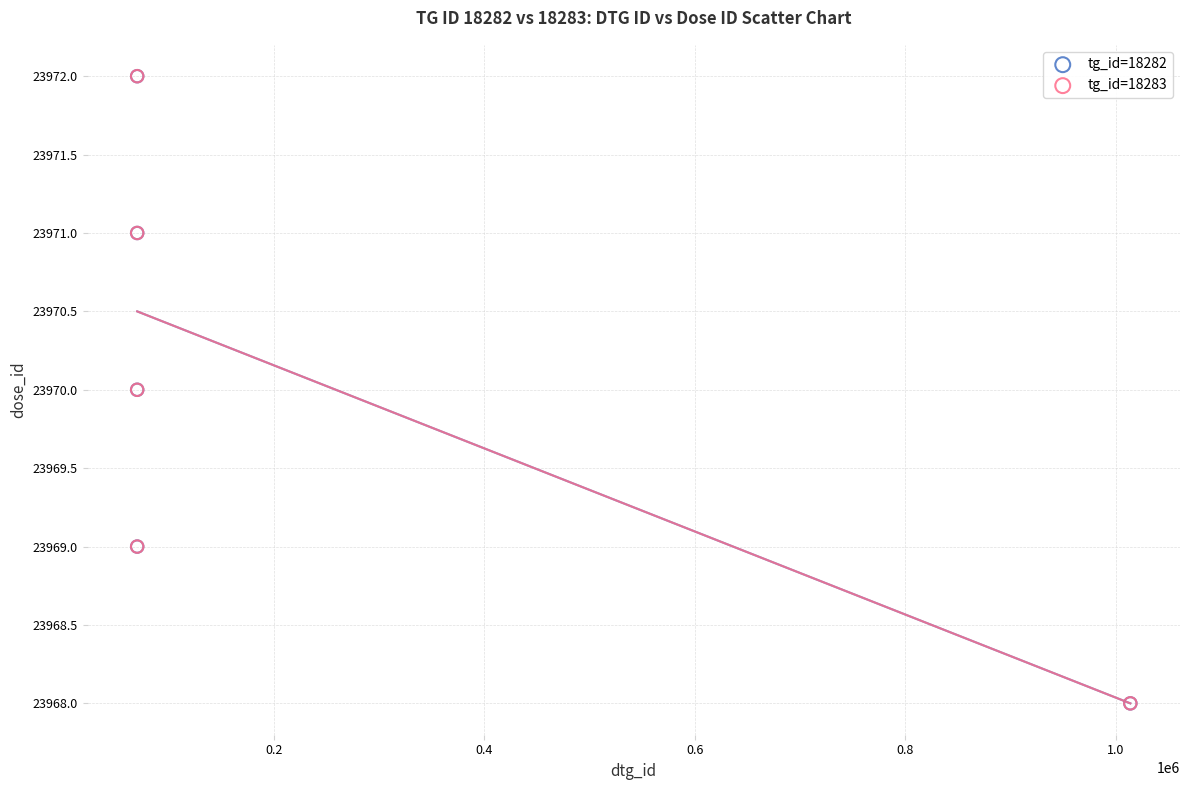

What are all the series names shown in the legend?

tg_id=18282, tg_id=18283